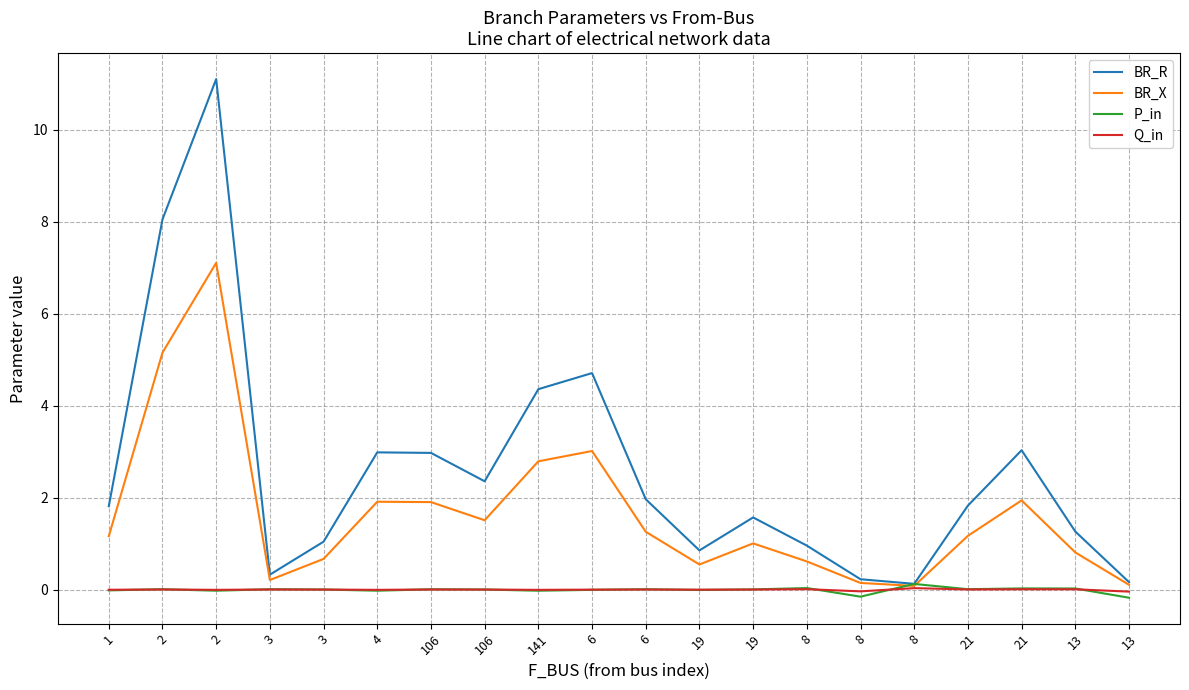

Reading right to left, extract all data points from this chart.

BR_R: 13=0.2	13=1.3	21=3.0	21=1.8	8=0.1	8=0.2	8=1.0	19=1.6	19=0.9	6=2.0	6=4.7	141=4.4	106=2.4	106=3.0	4=3.0	3=1.0	3=0.3	2=11.1	2=8.0	1=1.8
BR_X: 13=0.1	13=0.8	21=1.9	21=1.2	8=0.1	8=0.1	8=0.6	19=1.0	19=0.5	6=1.3	6=3.0	141=2.8	106=1.5	106=1.9	4=1.9	3=0.7	3=0.2	2=7.1	2=5.2	1=1.2
P_in: 13=-0.2	13=0.0	21=0.0	21=0.0	8=0.1	8=-0.2	8=0.0	19=0.0	19=-0.0	6=0.0	6=-0.0	141=-0.0	106=0.0	106=0.0	4=-0.0	3=0.0	3=0.0	2=-0.0	2=0.0	1=-0.0
Q_in: 13=-0.0	13=0.0	21=0.0	21=0.0	8=0.0	8=-0.0	8=0.0	19=0.0	19=-0.0	6=0.0	6=-0.0	141=-0.0	106=0.0	106=0.0	4=-0.0	3=0.0	3=0.0	2=-0.0	2=0.0	1=-0.0